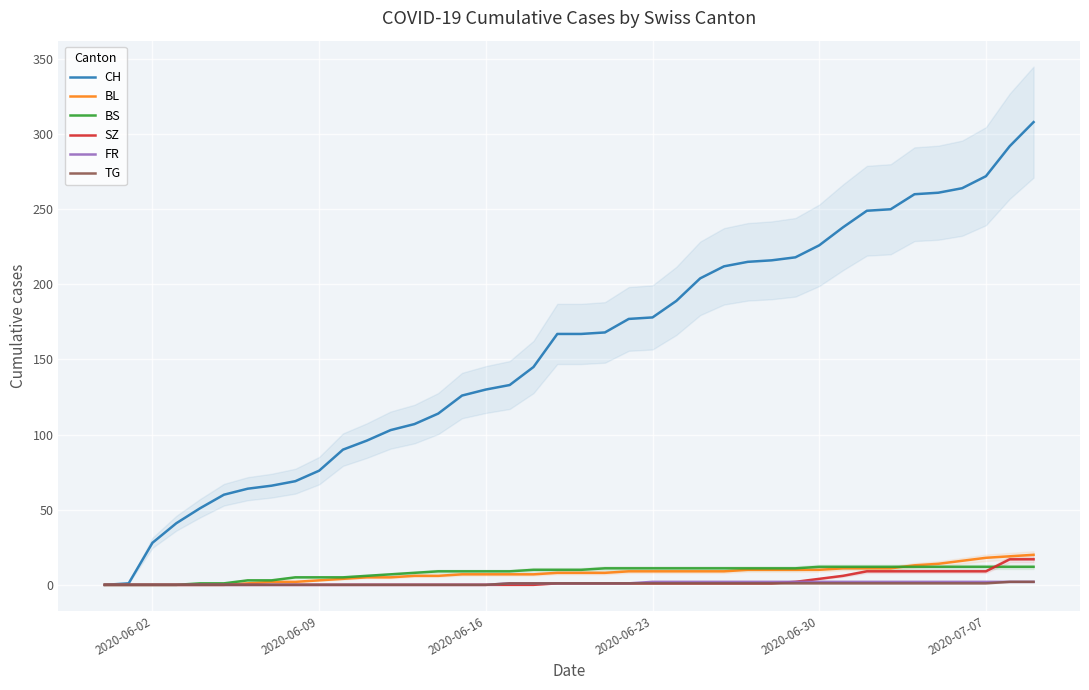

Reading left to right, transcribe all the data shown in this chart.

CH: 0	1	28	41	51	60	64	66	69	76	90	96	103	107	114	126	130	133	145	167	167	168	177	178	189	204	212	215	216	218	226	238	249	250	260	261	264	272	292	308
BL: 0	0	0	0	0	0	1	2	2	3	4	5	5	6	6	7	7	7	7	8	8	8	9	9	9	9	9	10	10	10	10	11	11	11	13	14	16	18	19	20
BS: 0	0	0	0	1	1	3	3	5	5	5	6	7	8	9	9	9	9	10	10	10	11	11	11	11	11	11	11	11	11	12	12	12	12	12	12	12	12	12	12
SZ: 0	0	0	0	0	0	0	0	0	0	0	0	0	0	0	0	0	0	0	1	1	1	1	1	1	1	1	1	1	2	4	6	9	9	9	9	9	9	17	17
FR: 0	0	0	0	0	0	0	0	0	0	0	0	0	0	0	0	0	1	1	1	1	1	1	2	2	2	2	2	2	2	2	2	2	2	2	2	2	2	2	2
TG: 0	0	0	0	0	0	0	0	0	0	0	0	0	0	0	0	0	1	1	1	1	1	1	1	1	1	1	1	1	1	1	1	1	1	1	1	1	1	2	2